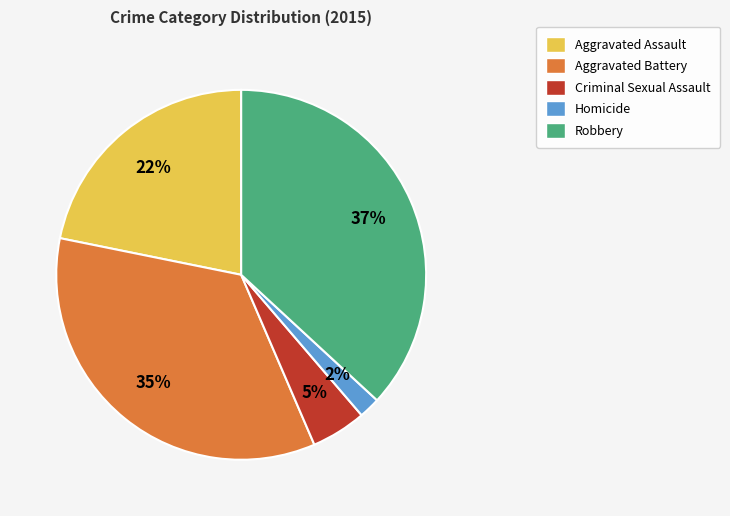

How many slices are in this pie chart?

5